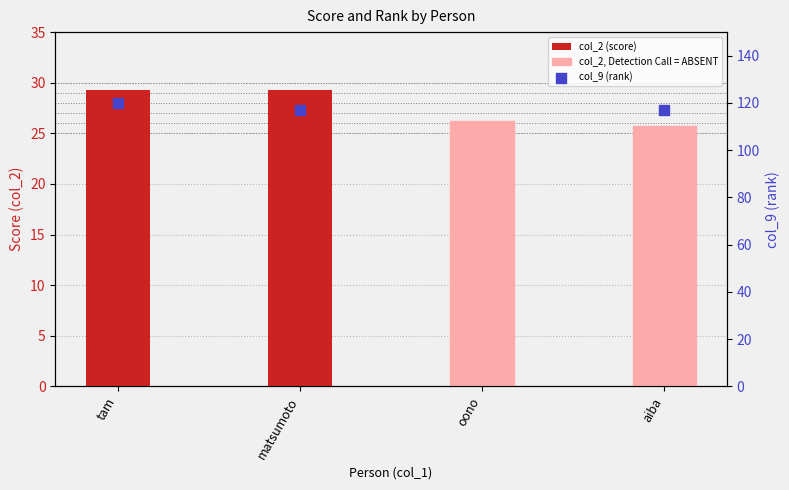

At how many categories does at least one series exceed 74?

3